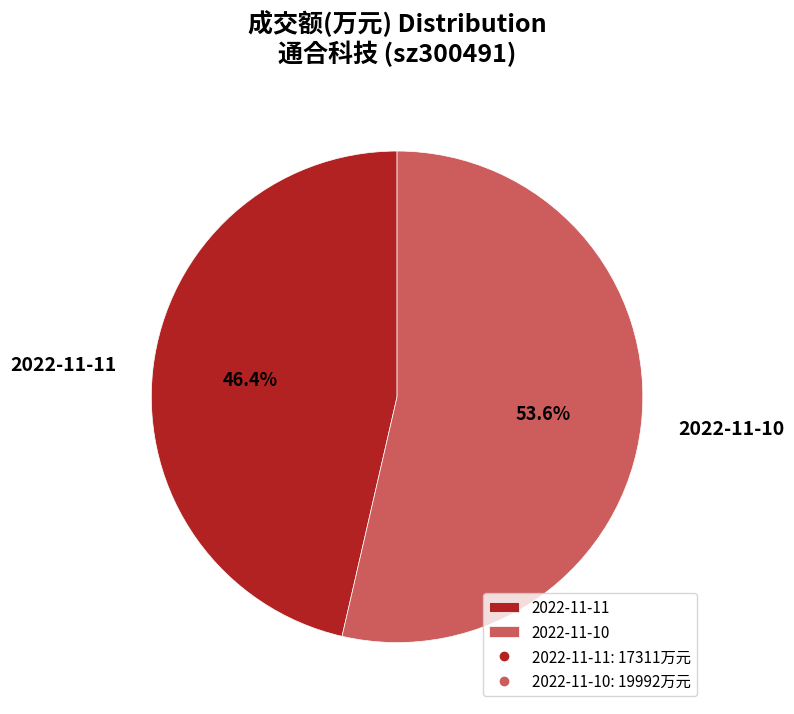

True or false: 2022-11-11 accounts for 40% of the total.

False